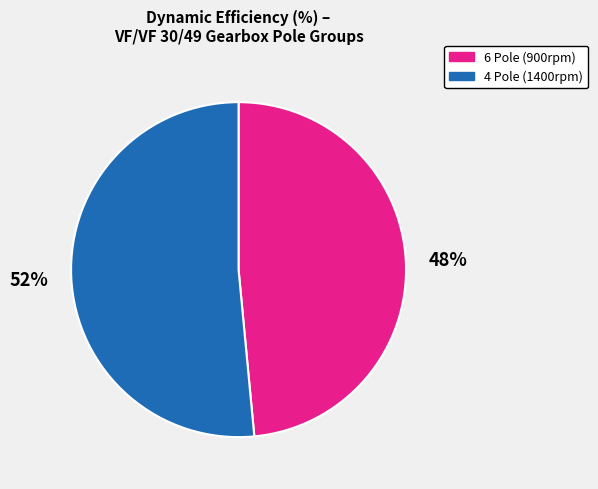

Does any single category account for the majority?

Yes